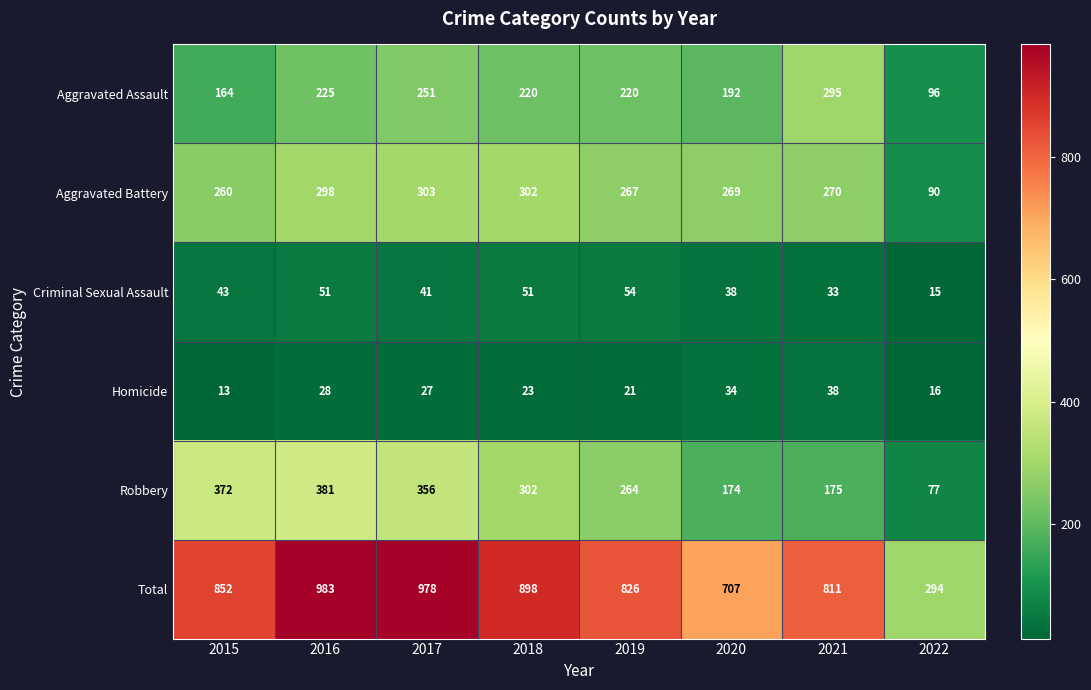

How many series are shown in this chart?

6